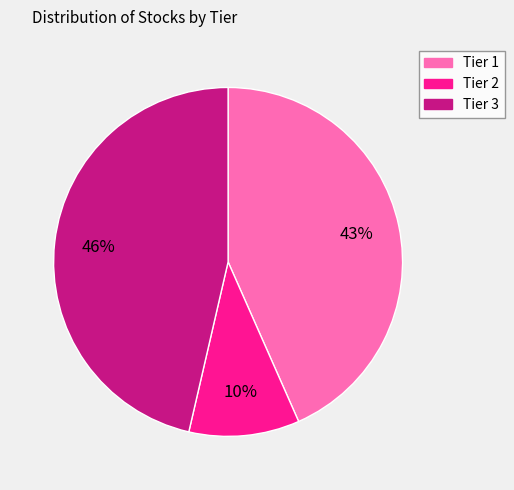

What percentage is the Tier 2 slice, to the nearest percent?

10%